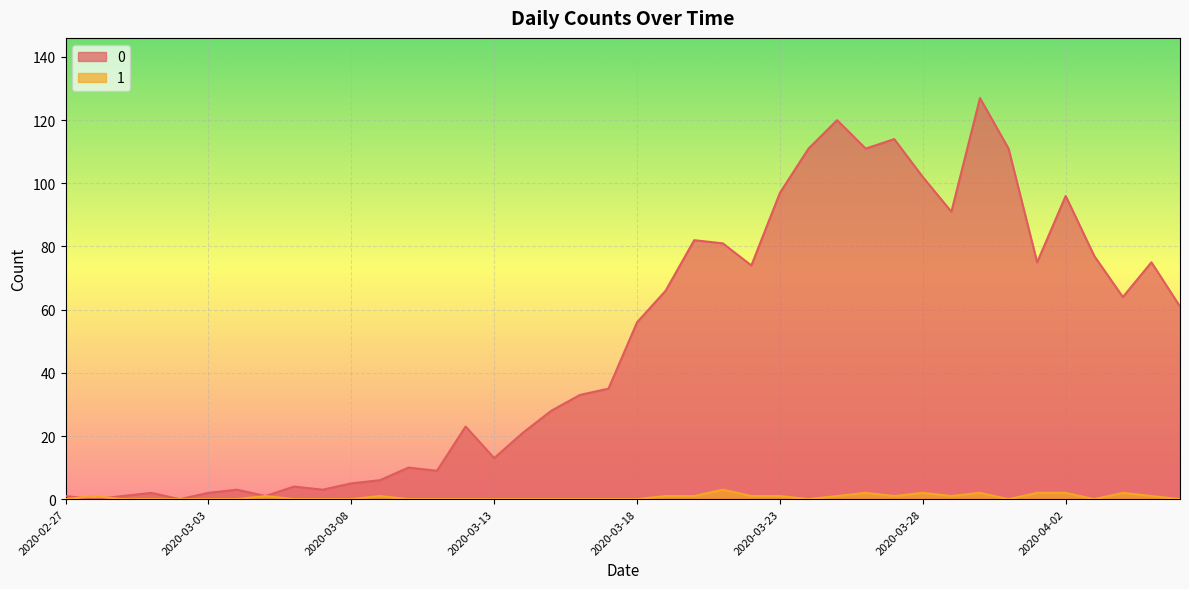

Where is 1 nearest to the value 1?

2020-02-28